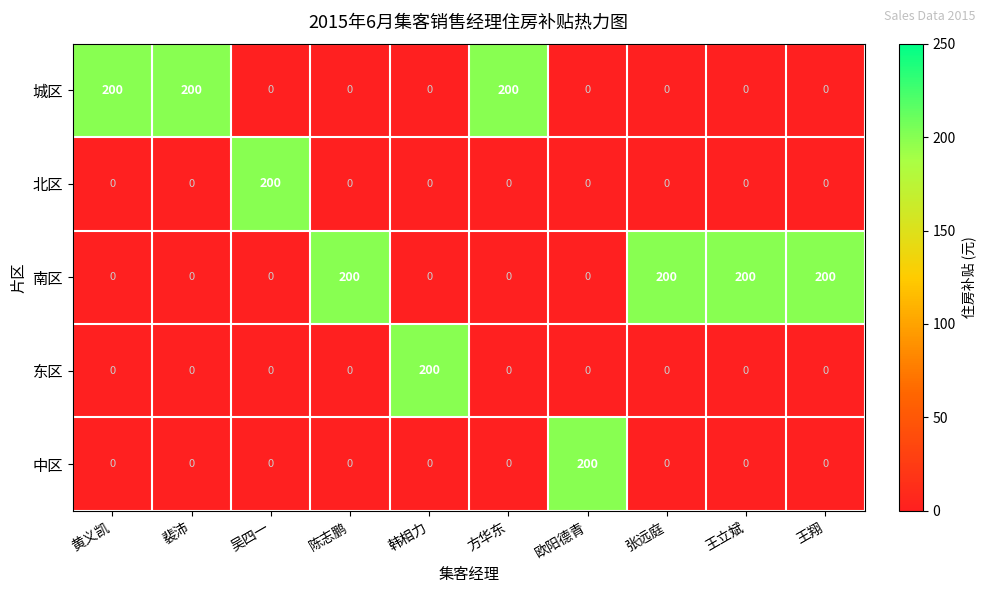

How many categories are shown in the chart?

10